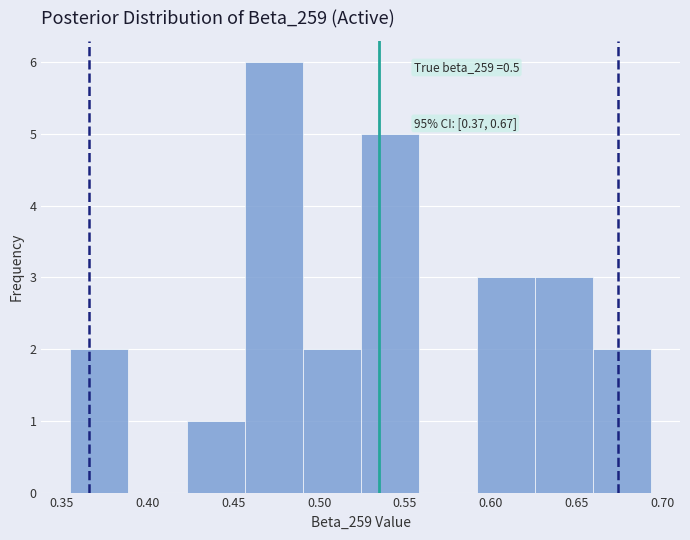

Which range on the x-axis has the tallest bar?

0.455 to 0.490